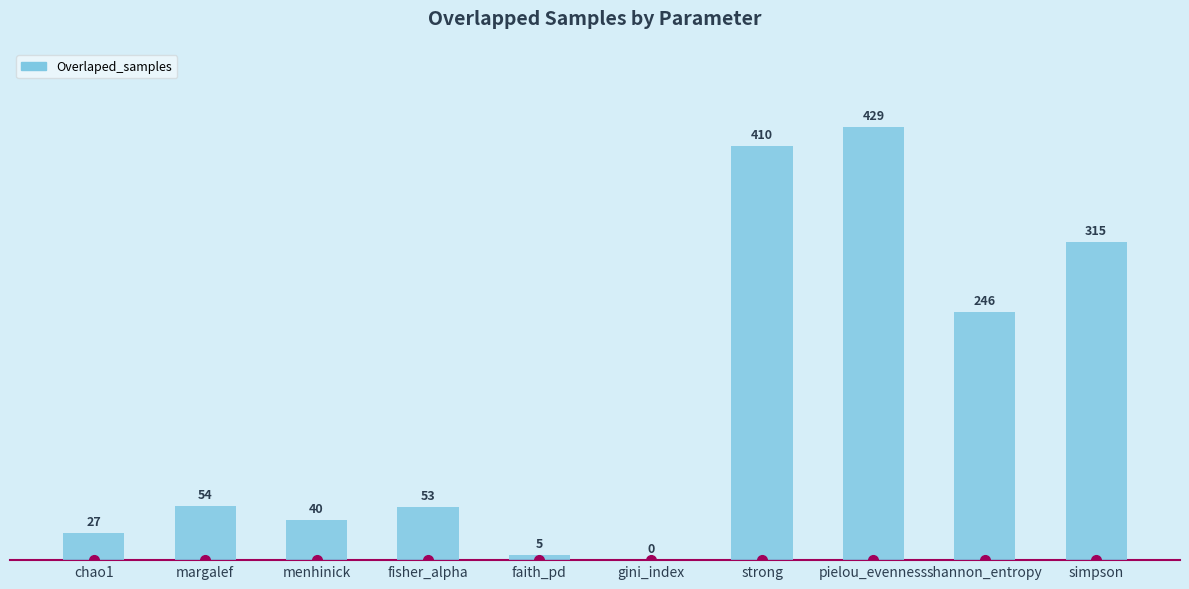

What is the sum of the values at simpson and fisher_alpha?

368